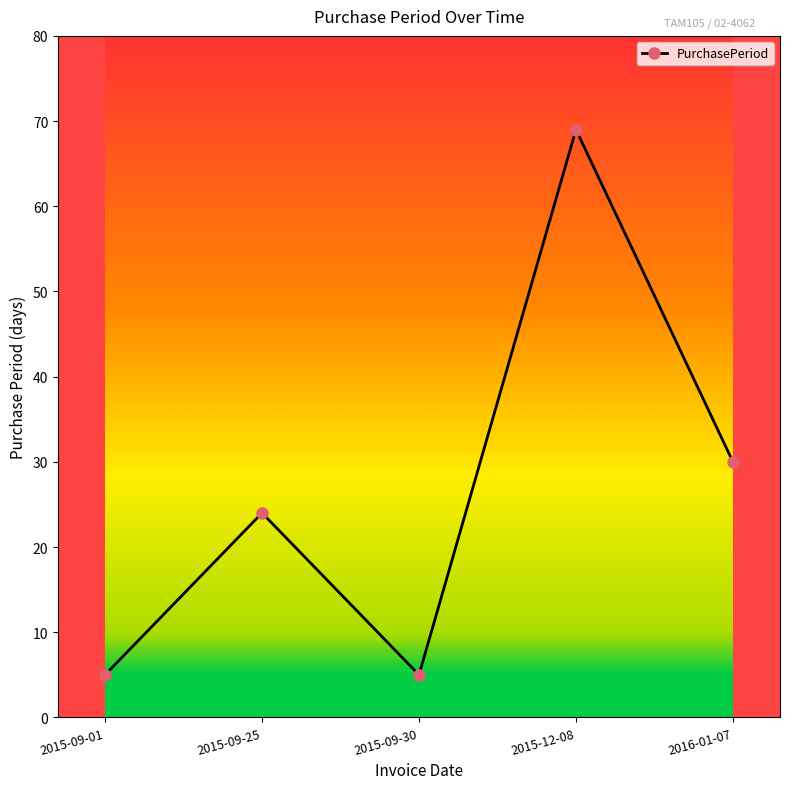

At which label is the value closest to 37?

2016-01-07